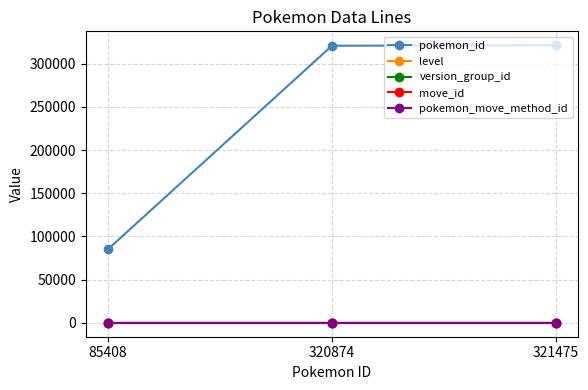

What is the lowest value of the level series?

13